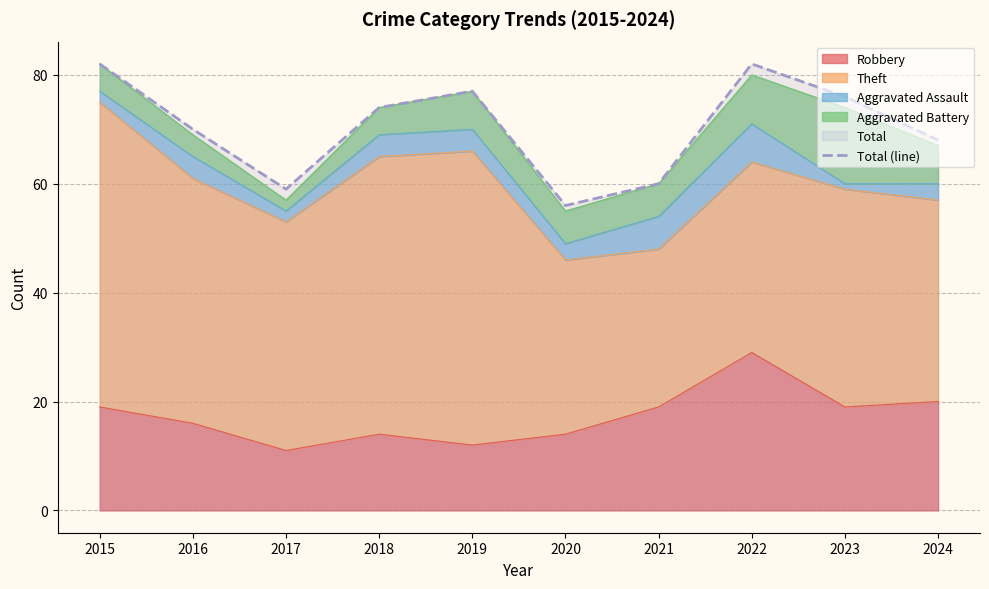

What is the average value?

70